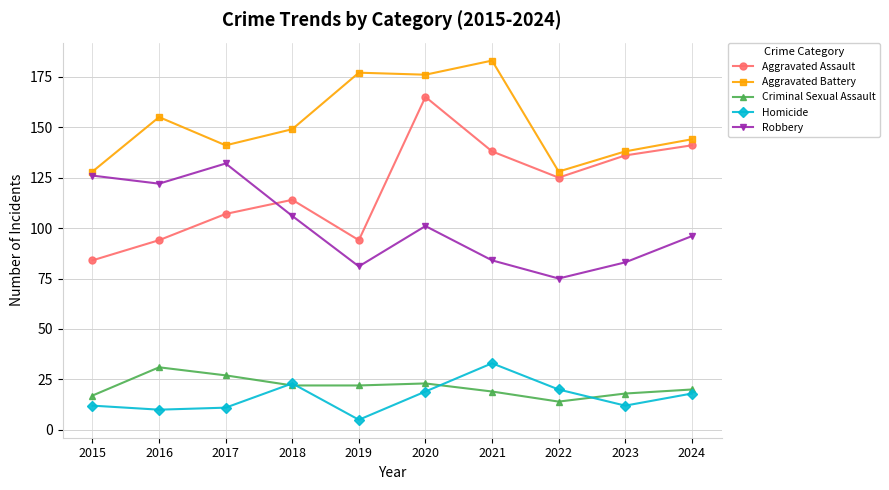

What is the value of the Criminal Sexual Assault point at the 7th from the left?

19